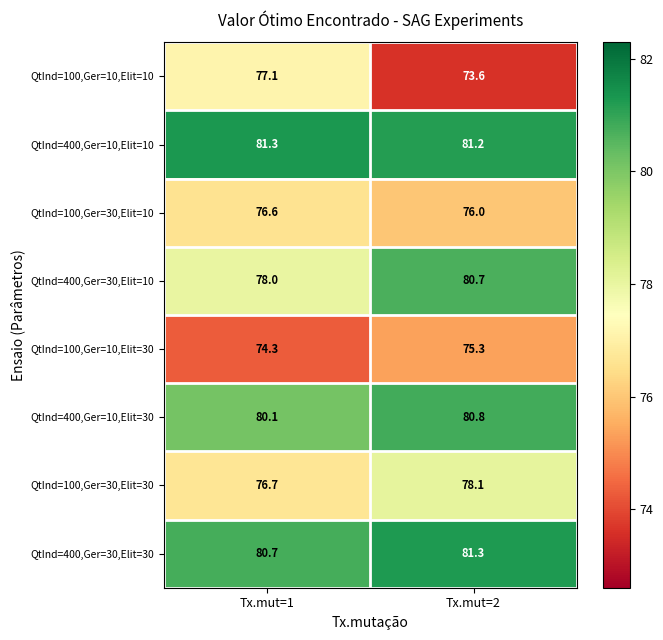

What is the difference between the maximum and minimum values in the QtInd=400,Ger=30,Elit=30 series?

0.6